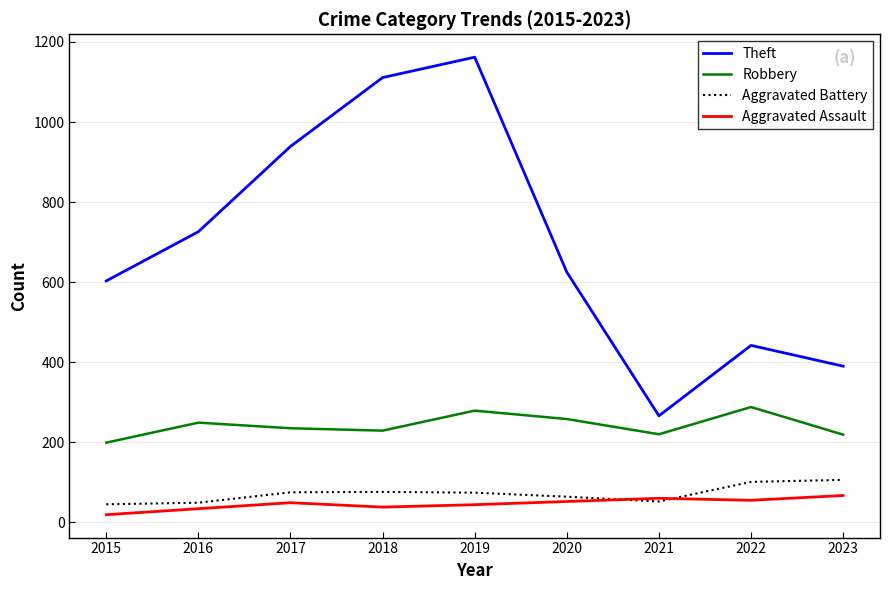

True or false: Aggravated Assault and Theft cross at least once.

False